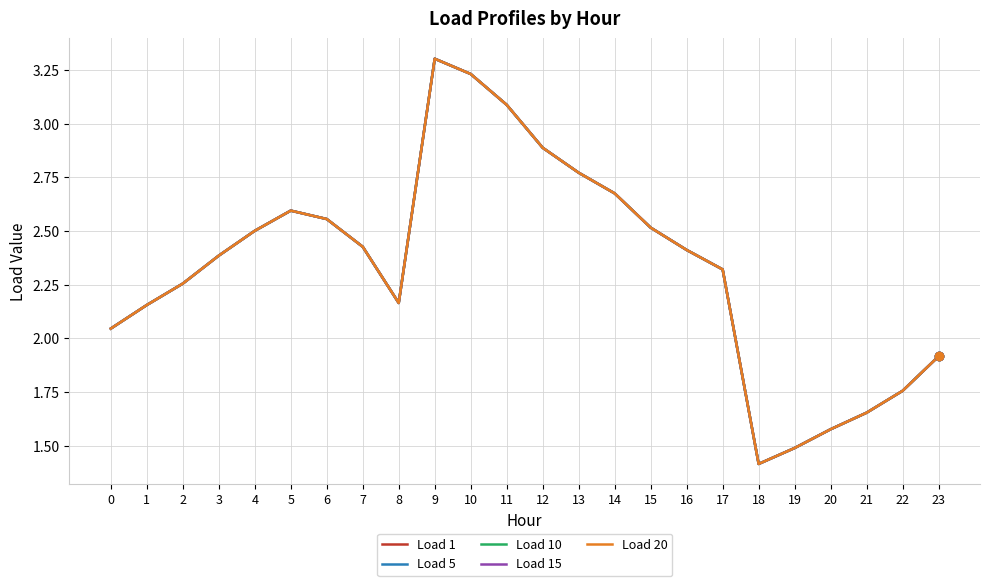

What is the maximum value shown in the chart?

3.3